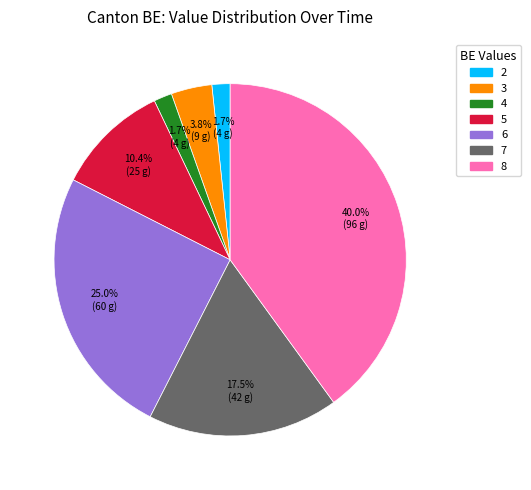

Is there a majority slice in this chart?

No